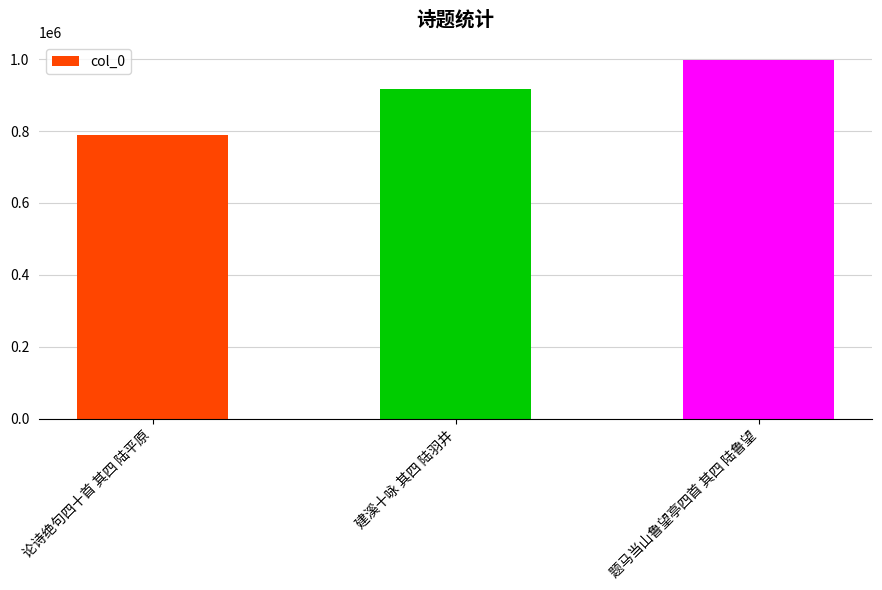

What is the label of the 3rd bar from the left?

题马当山鲁望亭四首 其四 陆鲁望